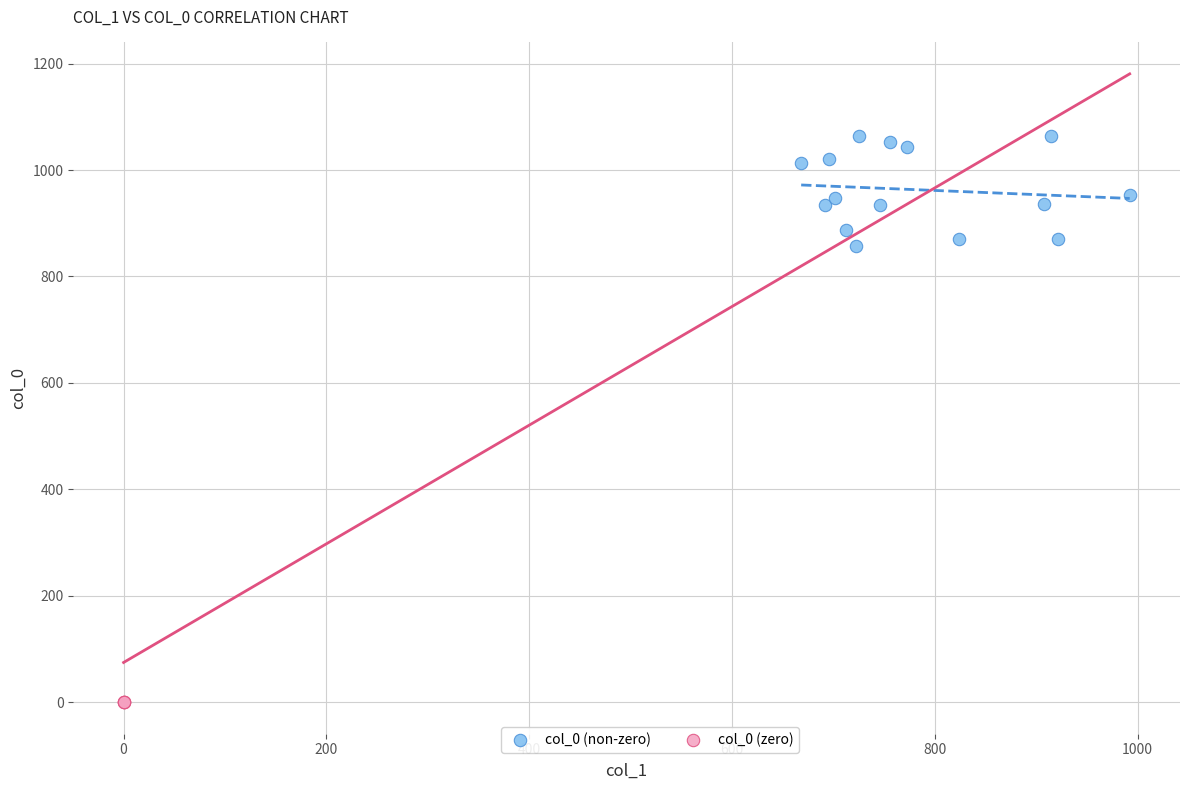

Which series contains the highest Y value?

col_0 (non-zero)